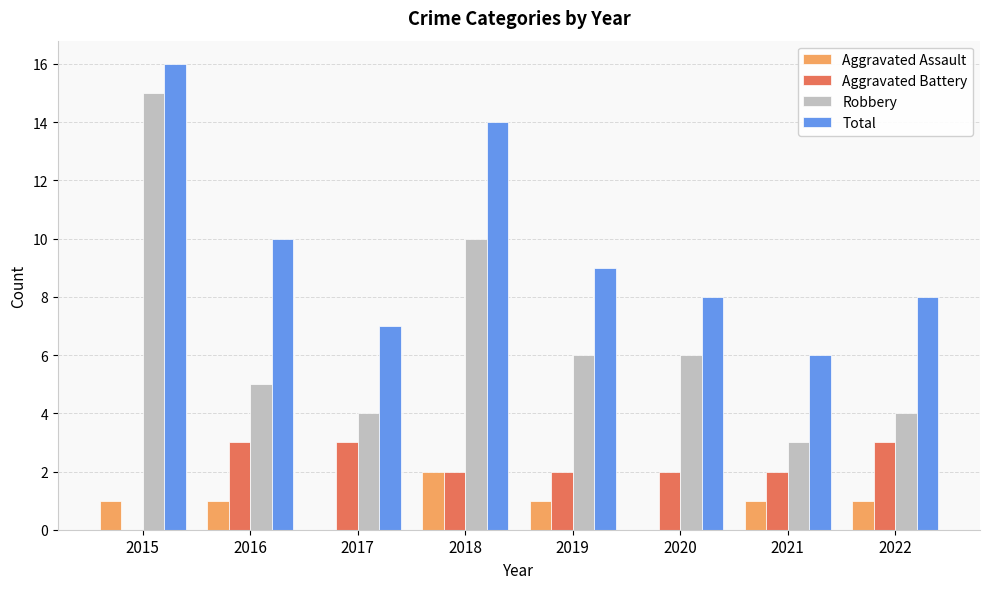

Which series changed the most between 2016 and 2022?

Total